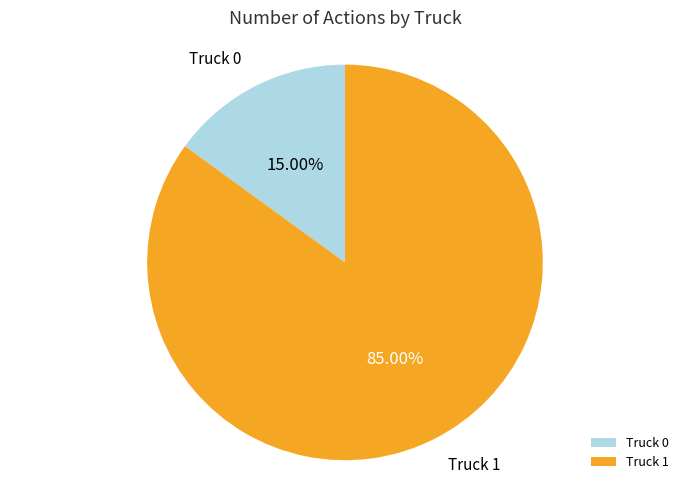

True or false: Truck 0 accounts for 5% of the total.

False